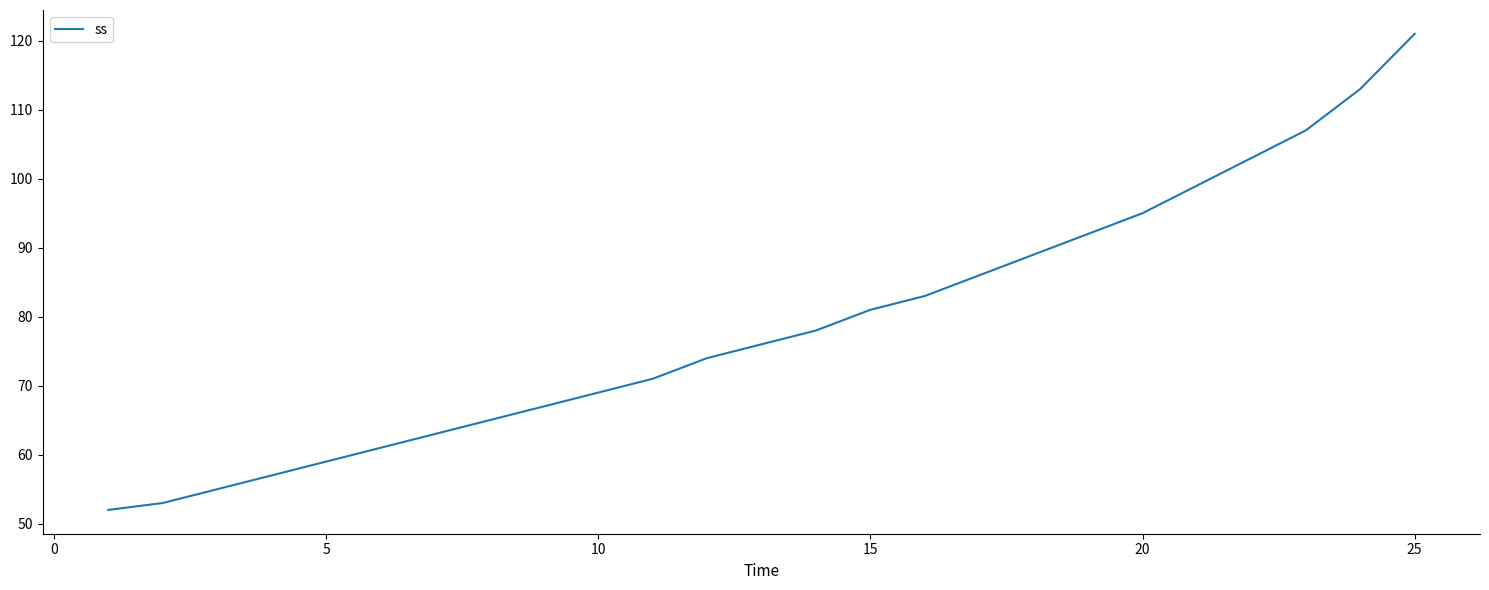

What is the minimum value shown in the chart?

52